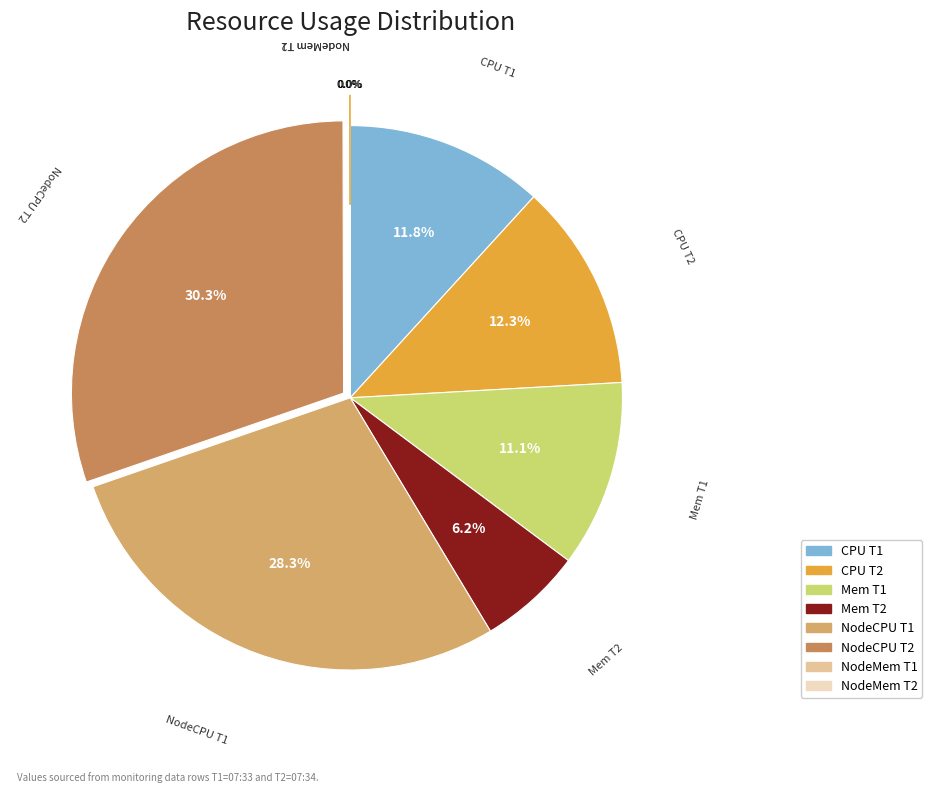

Approximately how many times larger is the value at NodeCPU T1 compared to NodeCPU T2?

0.9